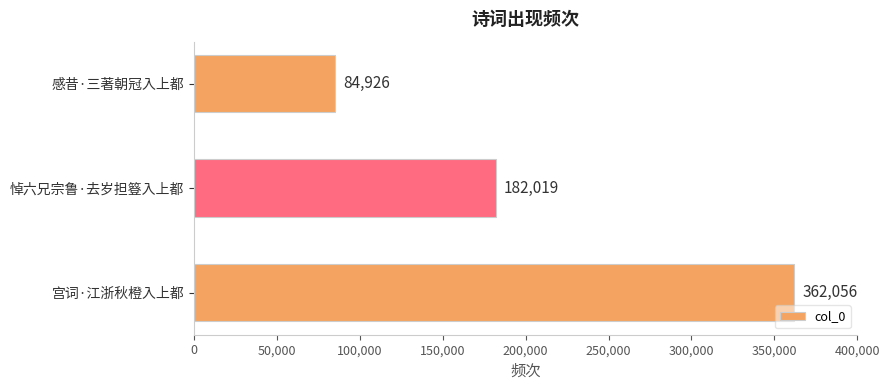

How many values are between 84926 and 362056?

3